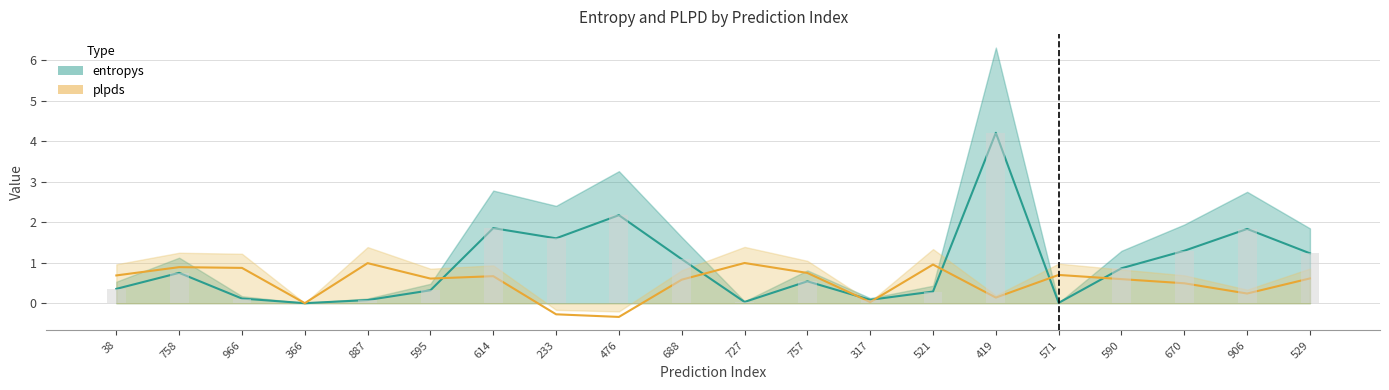

What is the smallest value displayed?

-0.3